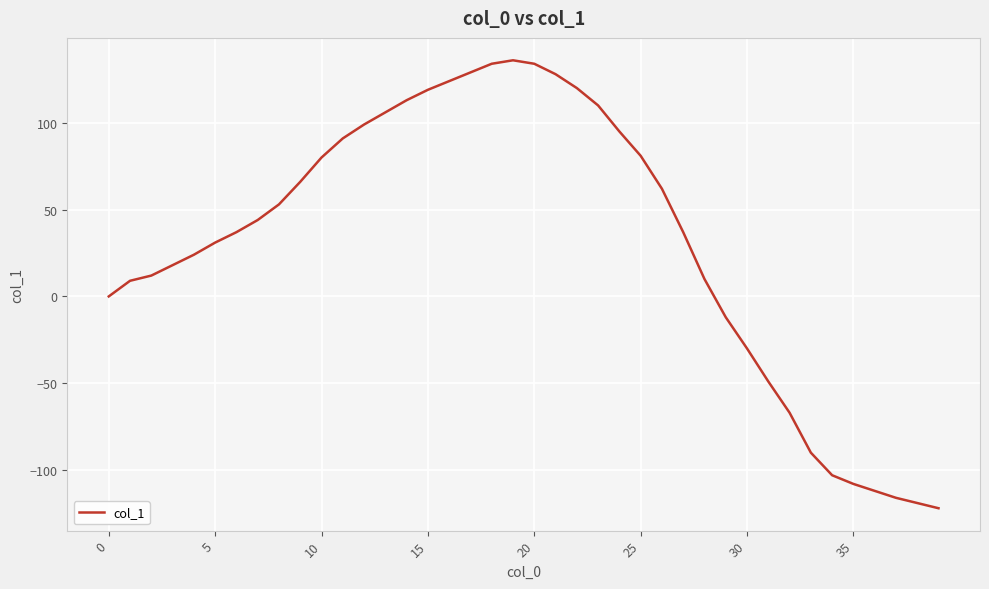

What is the minimum value shown in the chart?

-122